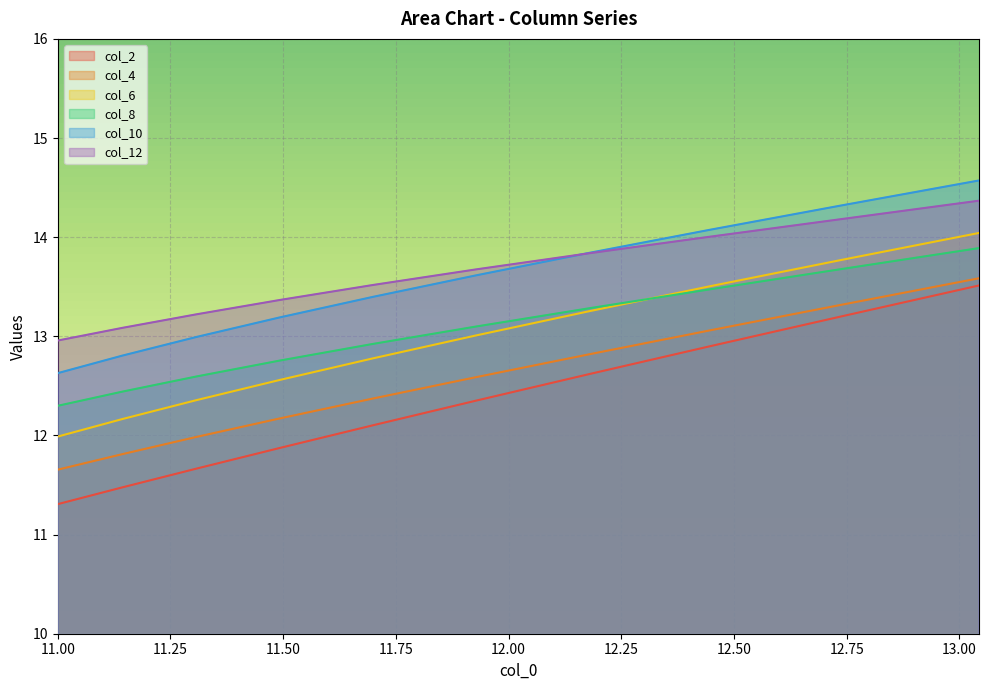

Does the chart display data point markers on the line(s)?

No